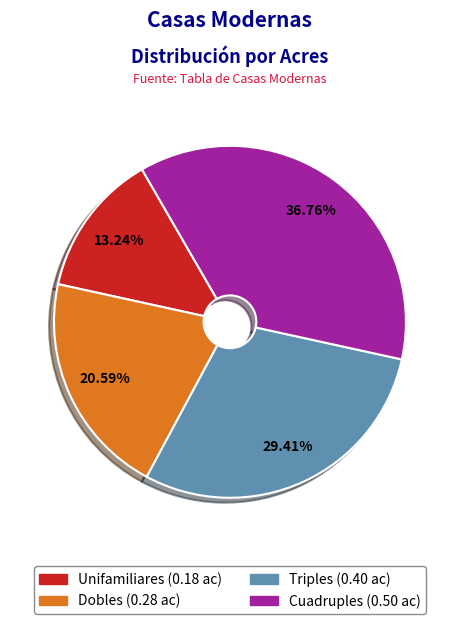

Between Triples and Unifamiliares, which is larger?

Triples